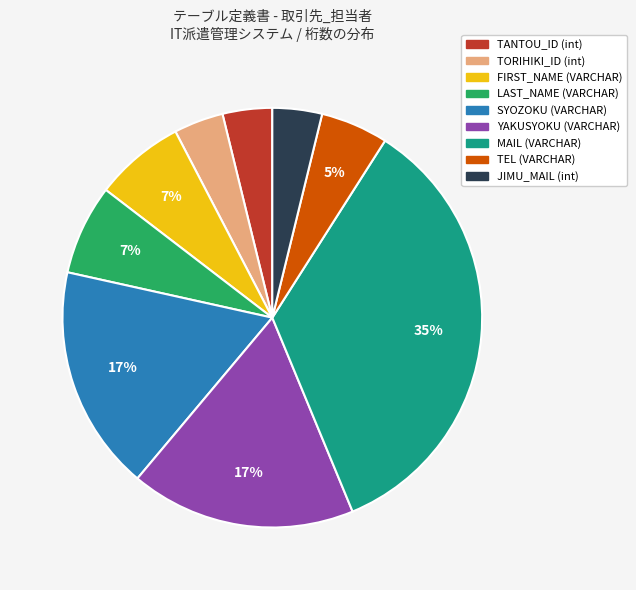

Count the number of slices in the pie.

9